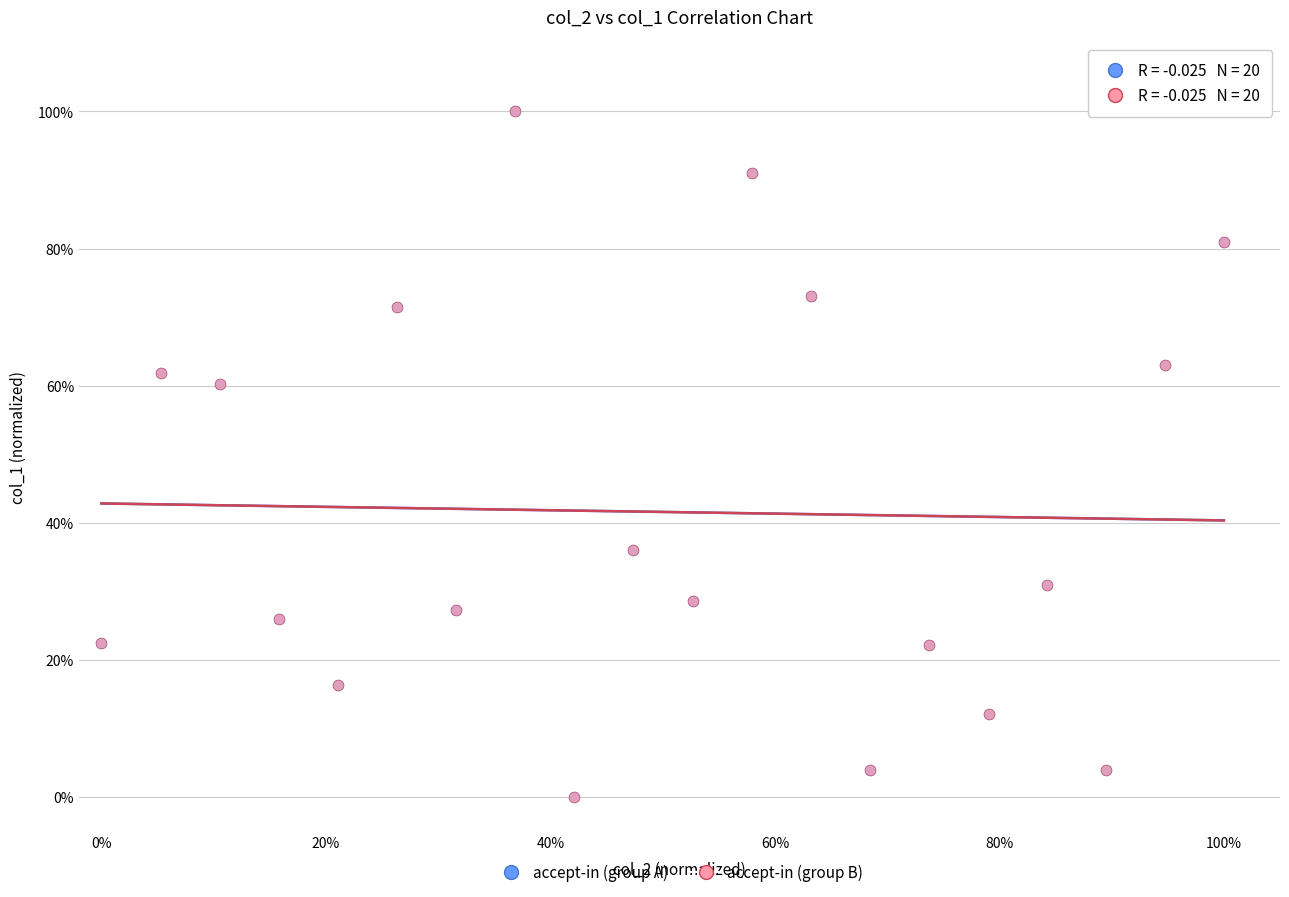

What are all the series names shown in the legend?

accept-in (group A), accept-in (group B)